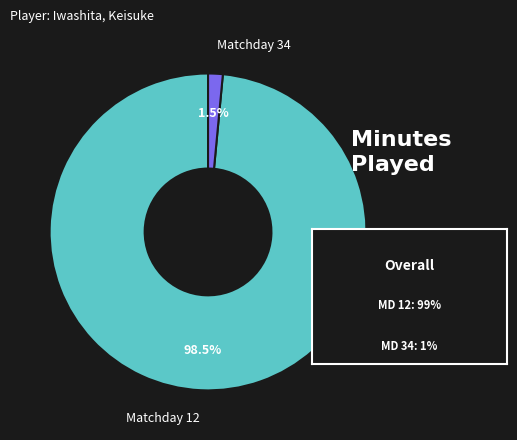

How many segments does this pie chart have?

2